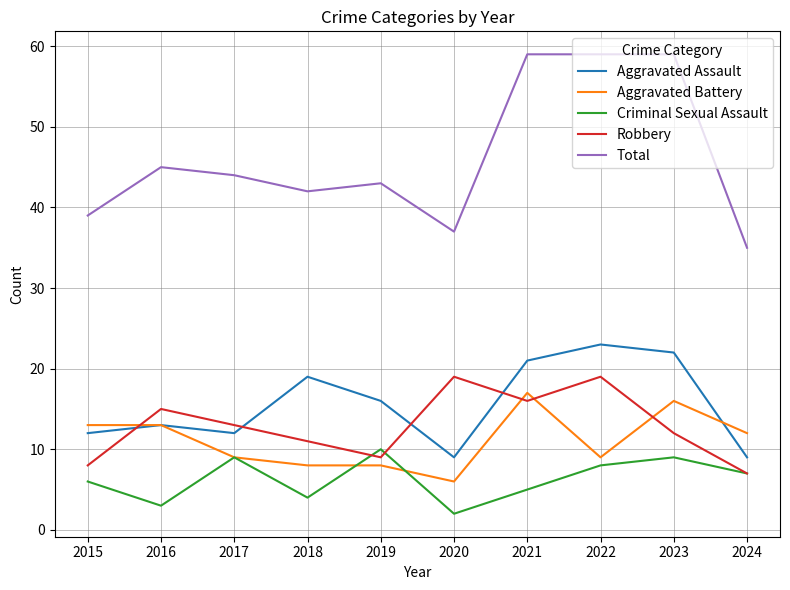

True or false: Robbery has a value of 3 at 2018.

False